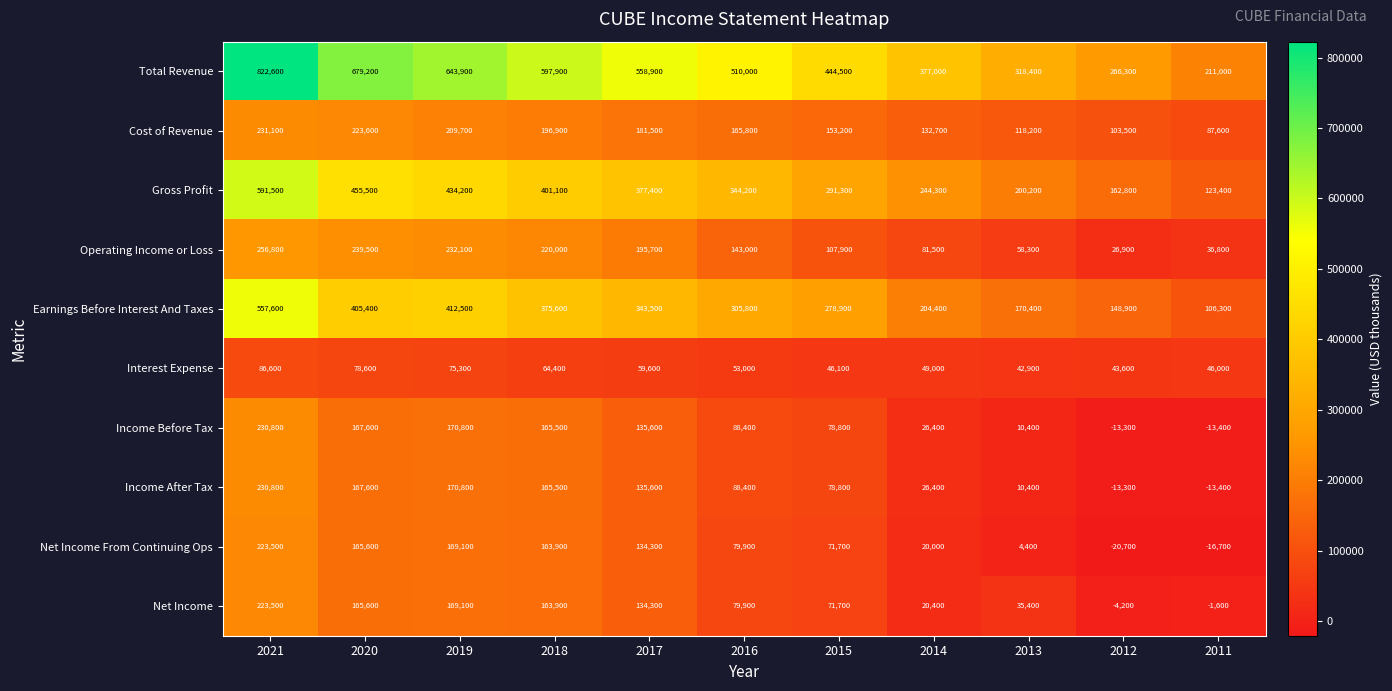

True or false: Gross Profit has a value of 85016 at 2016.

False